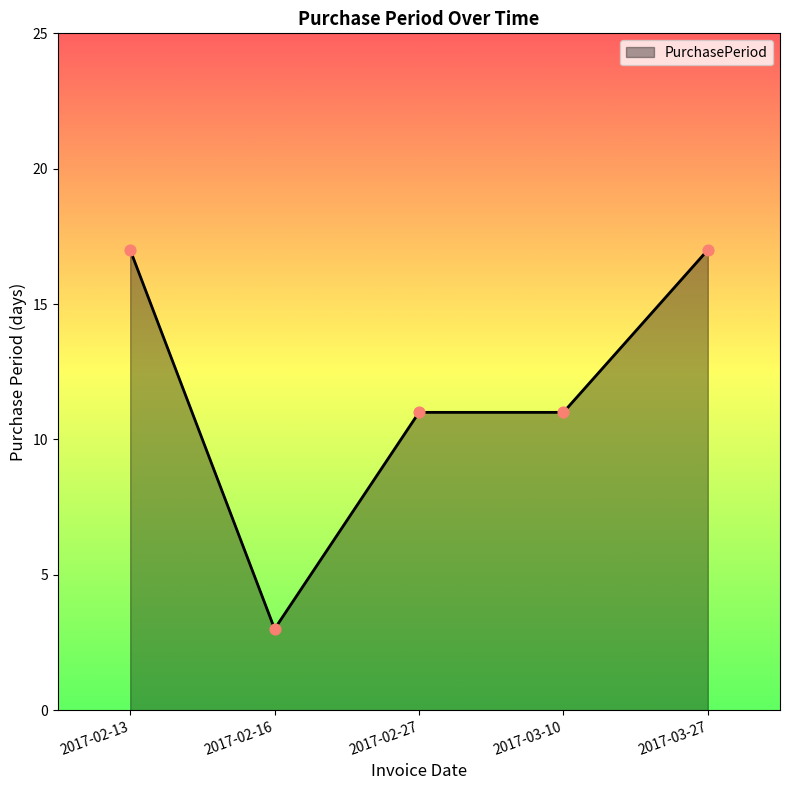

Which has a higher value, 2017-03-10 or 2017-02-16?

2017-03-10